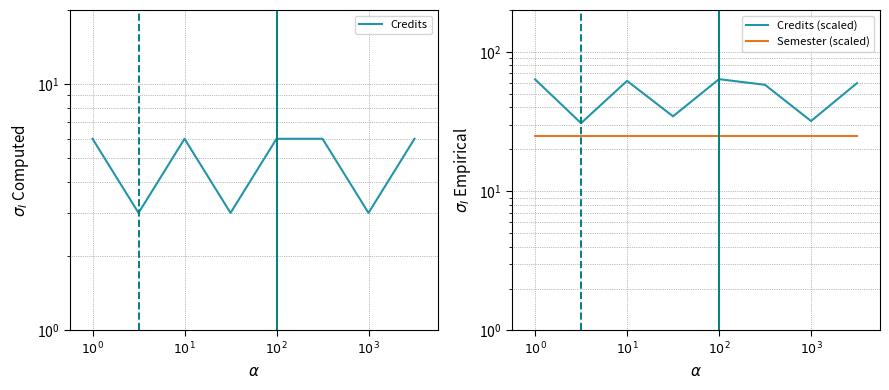

Which series has the largest total across all categories?

Credits (scaled)